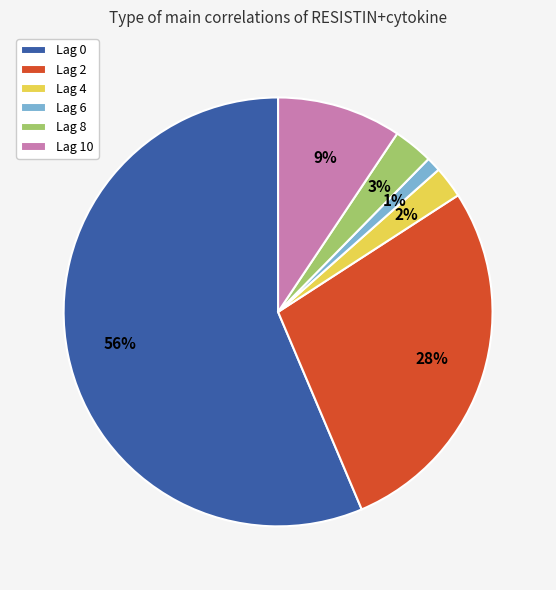

True or false: Lag 2 accounts for 34% of the total.

False